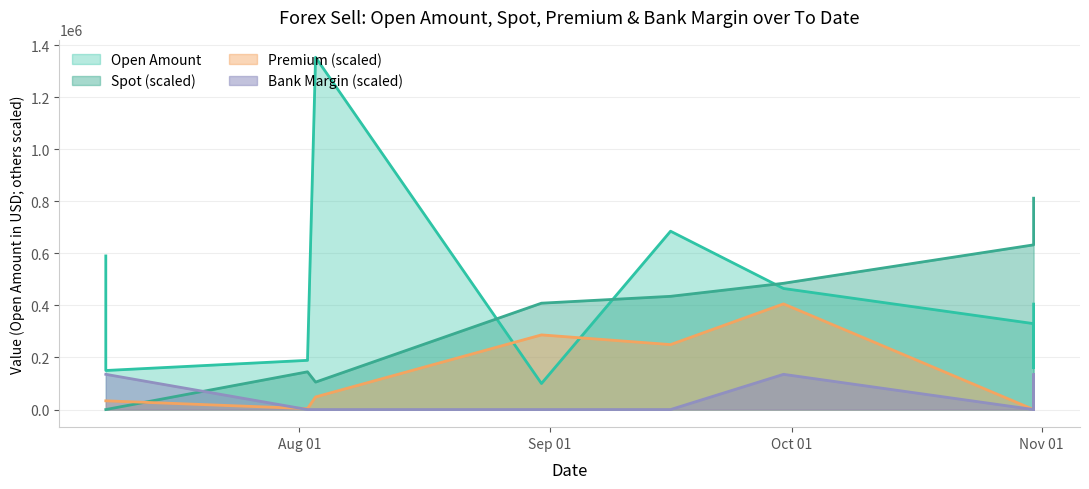

What is the maximum value for Premium?

405900.0